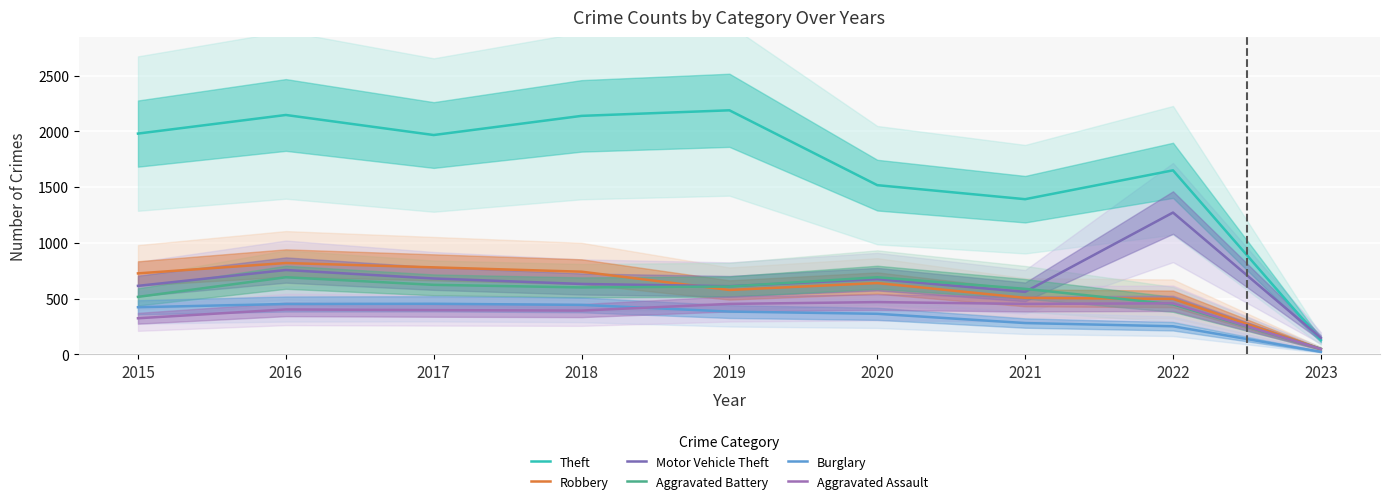

Where is Aggravated Assault nearest to the value 257?

2015